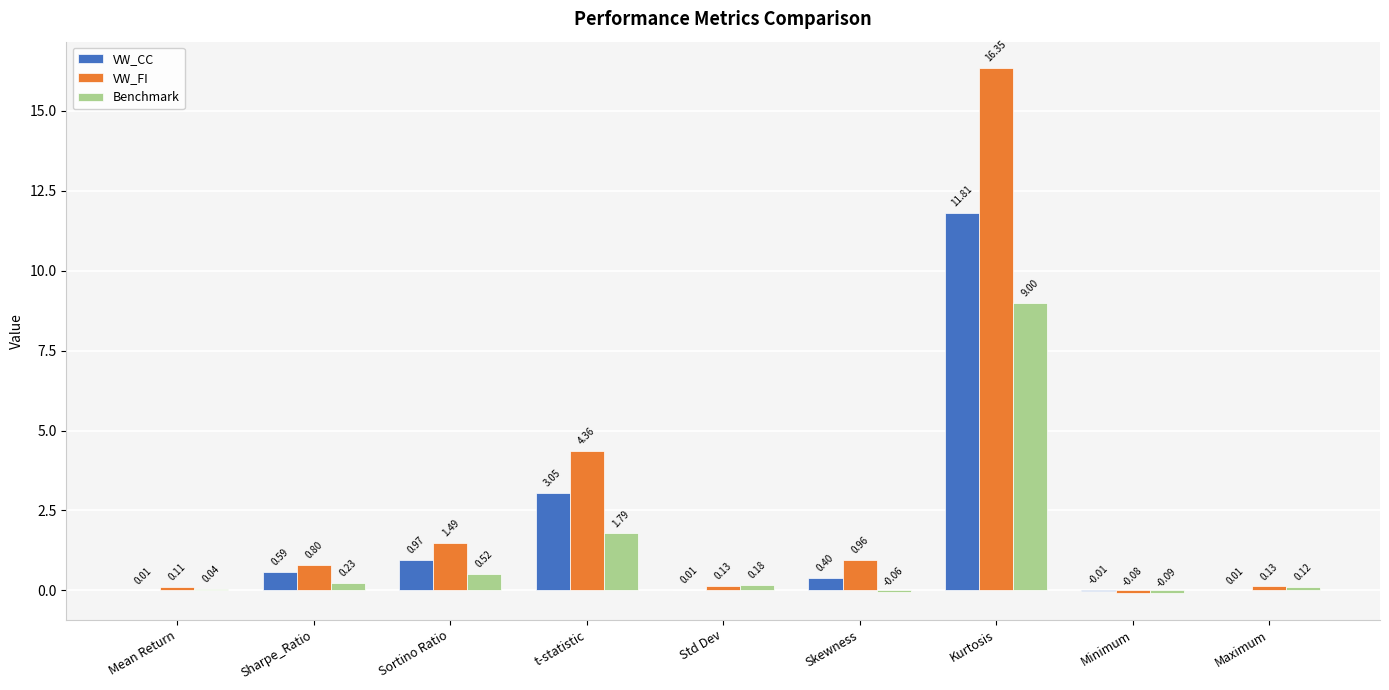

Which label corresponds to the largest value in the chart?

Kurtosis